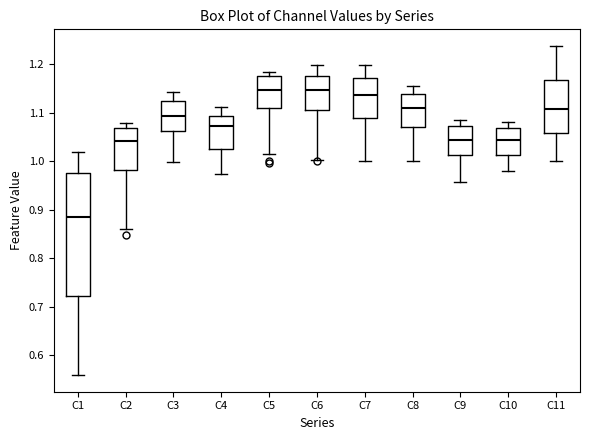

Reading left to right, read every box against the y-axis: the position of its median line, the range the box covers, and the ends of its whiskers. The values are not printed on the chart, so give them approximately, as read against the axis.

C1: median 0.88, box 0.72 to 0.97, whiskers 0.56 to 1.02
C2: median 1.04, box 0.98 to 1.07, whiskers 0.86 to 1.08
C3: median 1.09, box 1.06 to 1.12, whiskers 1.00 to 1.14
C4: median 1.07, box 1.02 to 1.09, whiskers 0.97 to 1.11
C5: median 1.15, box 1.11 to 1.18, whiskers 1.02 to 1.18 (just above the box's upper edge)
C6: median 1.15, box 1.11 to 1.18, whiskers 1.00 to 1.20
C7: median 1.14, box 1.09 to 1.17, whiskers 1.00 to 1.20
C8: median 1.11, box 1.07 to 1.14, whiskers 1.00 to 1.16
C9: median 1.04, box 1.01 to 1.07, whiskers 0.96 to 1.08
C10: median 1.04, box 1.01 to 1.07, whiskers 0.98 to 1.08
C11: median 1.11, box 1.06 to 1.17, whiskers 1.00 to 1.24